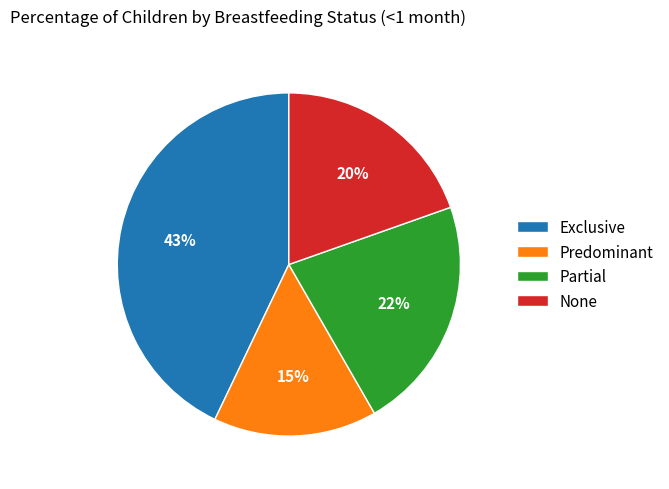

To the nearest percent, what percentage of the pie is Predominant?

15%